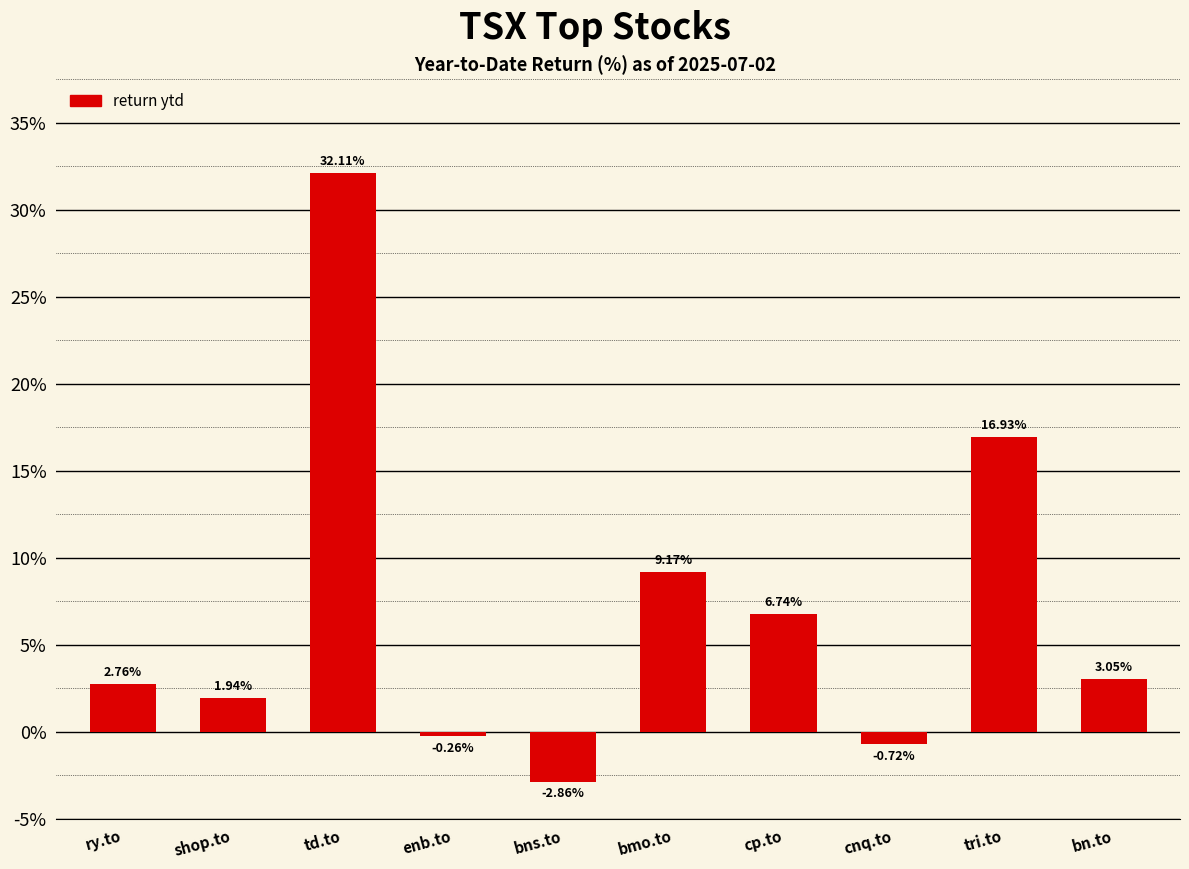

What position from the left is td.to?

3